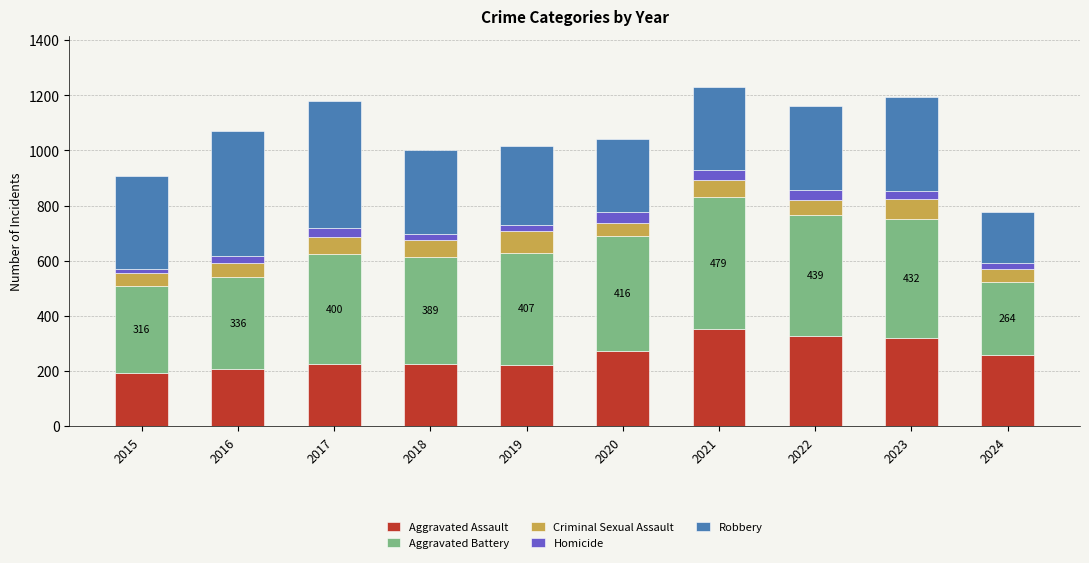

What are all the series names shown in the legend?

Aggravated Assault, Aggravated Battery, Criminal Sexual Assault, Homicide, Robbery